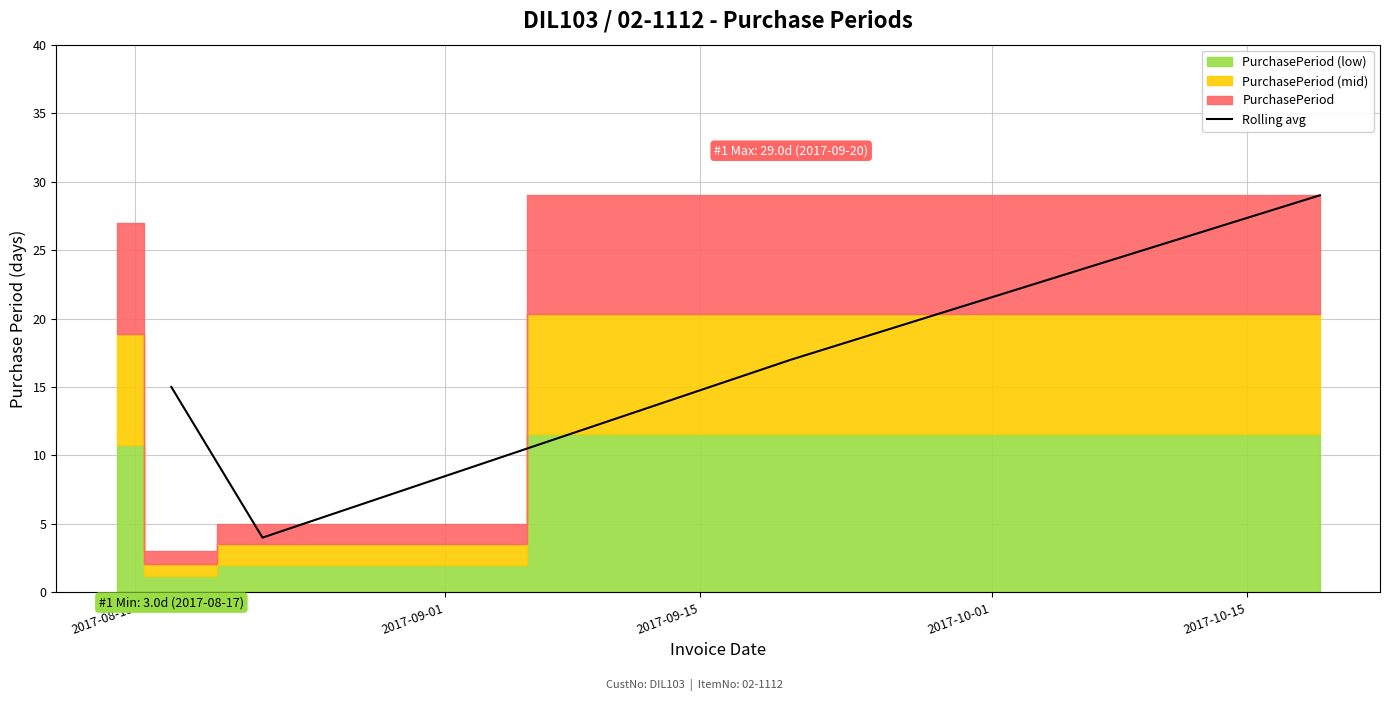

True or false: Rolling avg has more than 0 points higher than both neighbors.

False